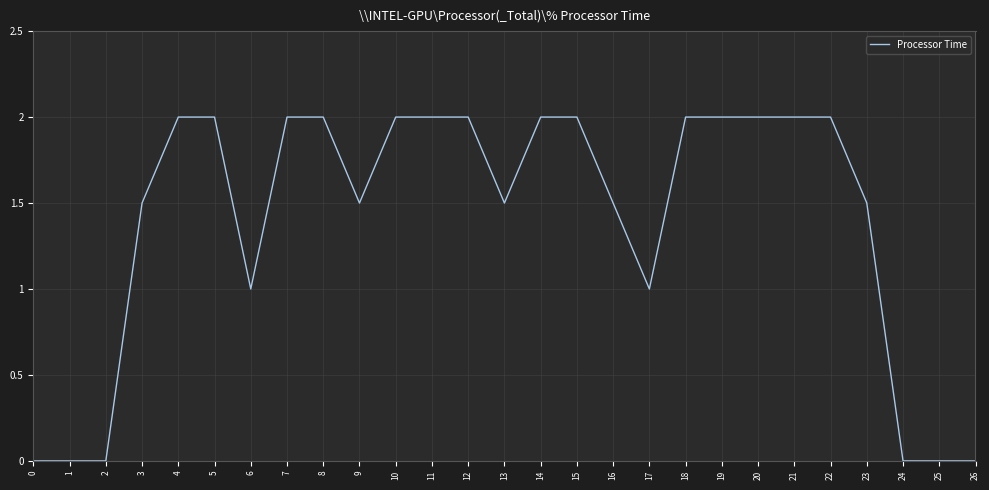

What is the difference between the maximum and minimum values?

2.0